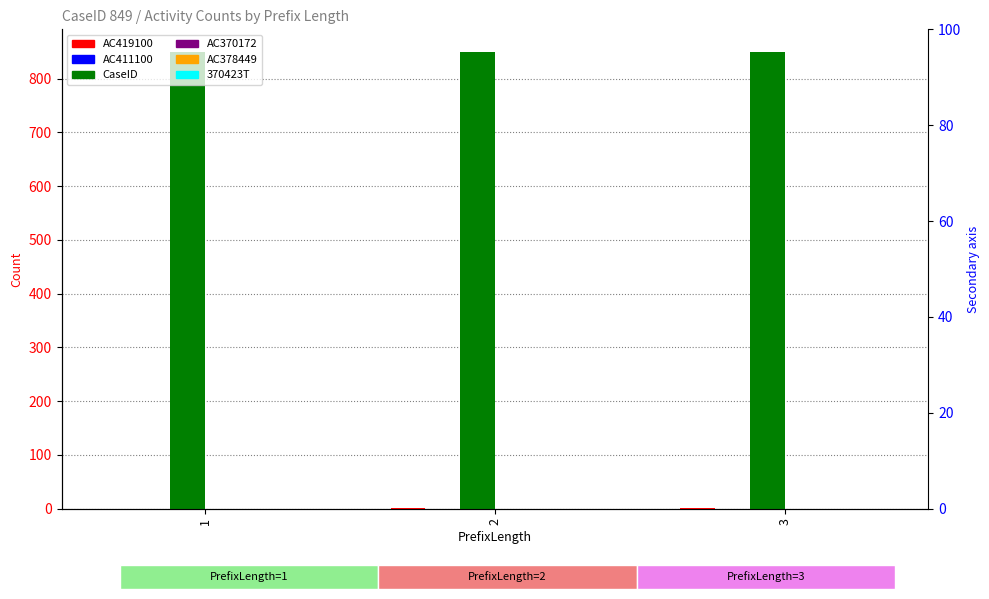

At which label is AC378449 closest to 0?

1